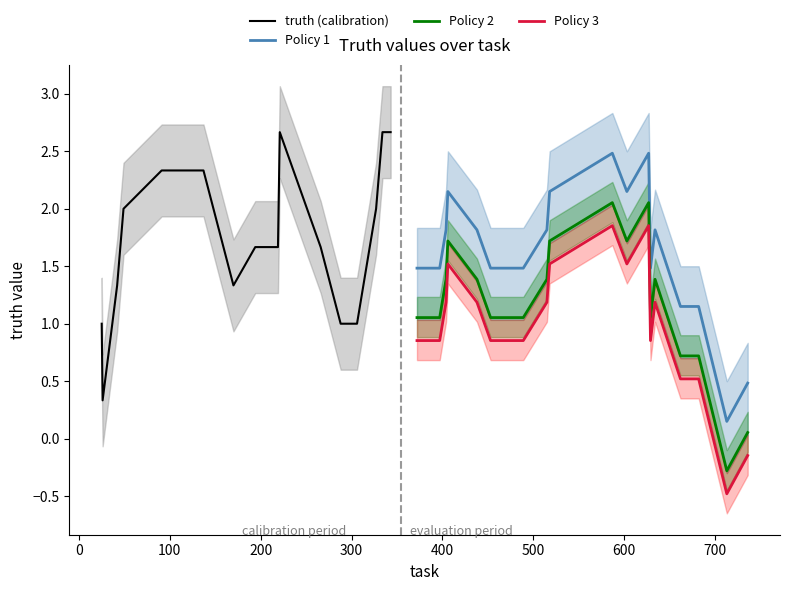

What is the maximum value for Policy 1?

2.5